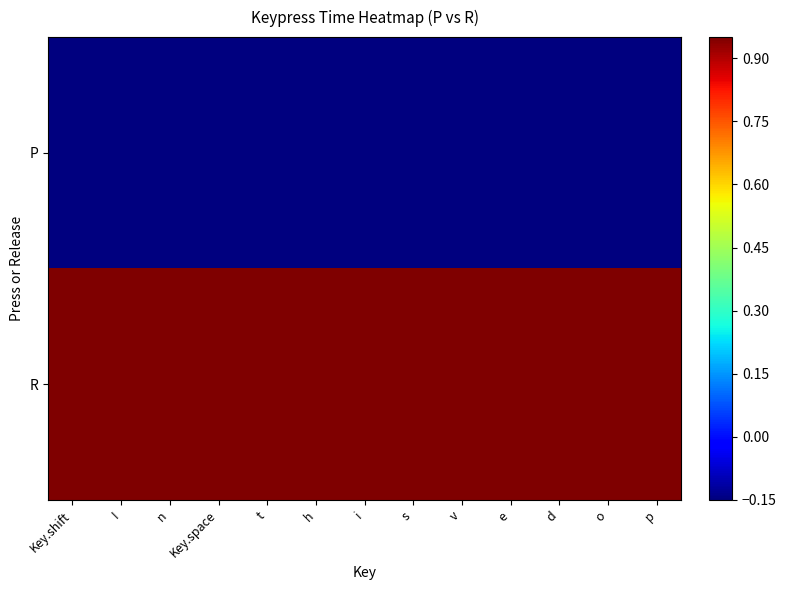

Reading left to right, transcribe all the data shown in this chart.

P: Key.shift=-1	I=-1	n=-1	Key.space=-1	t=-1	h=-1	i=-1	s=-1	v=-1	e=-1	d=-1	o=-1	p=-1
R: Key.shift=1	I=1	n=1	Key.space=1	t=1	h=1	i=1	s=1	v=1	e=1	d=1	o=1	p=1